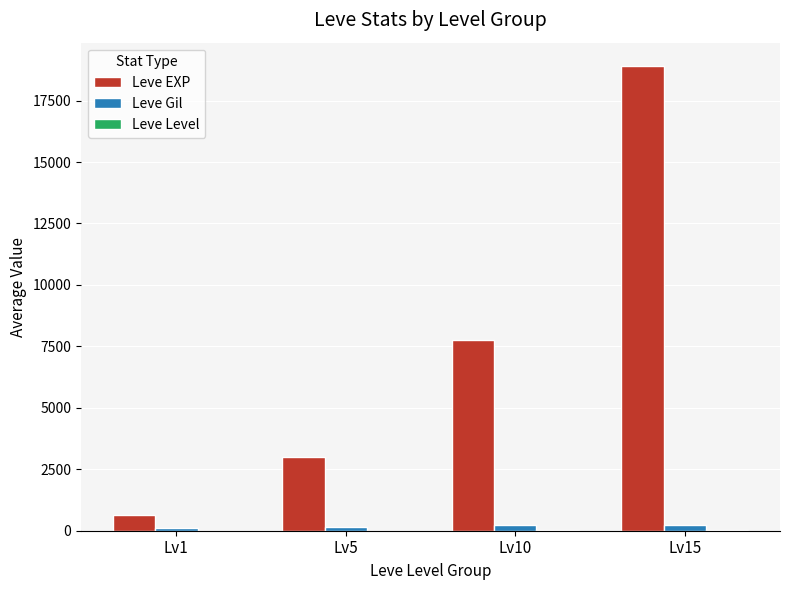

At which category is the sum across all series the highest?

Lv15